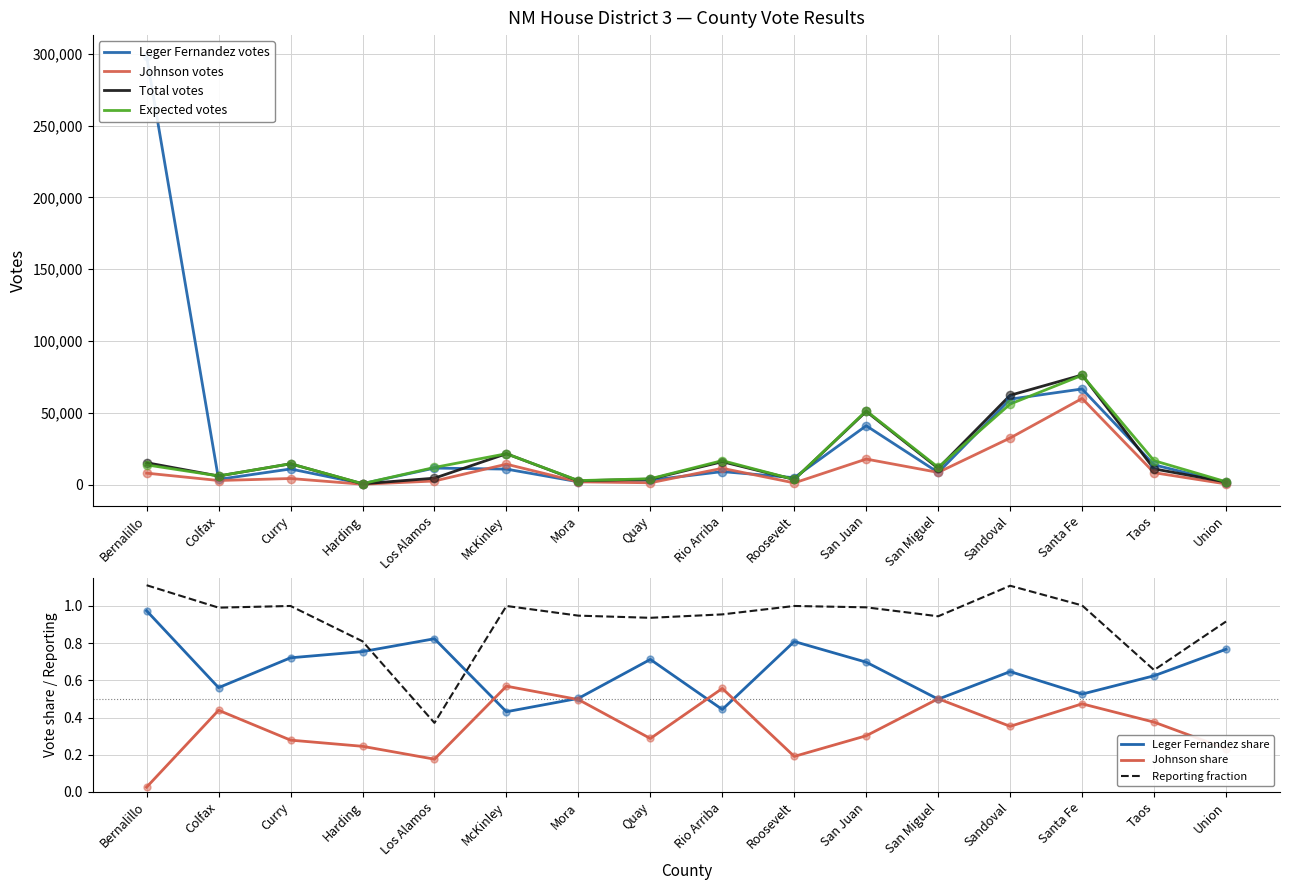

At how many categories does at least one series exceed 108408?

1